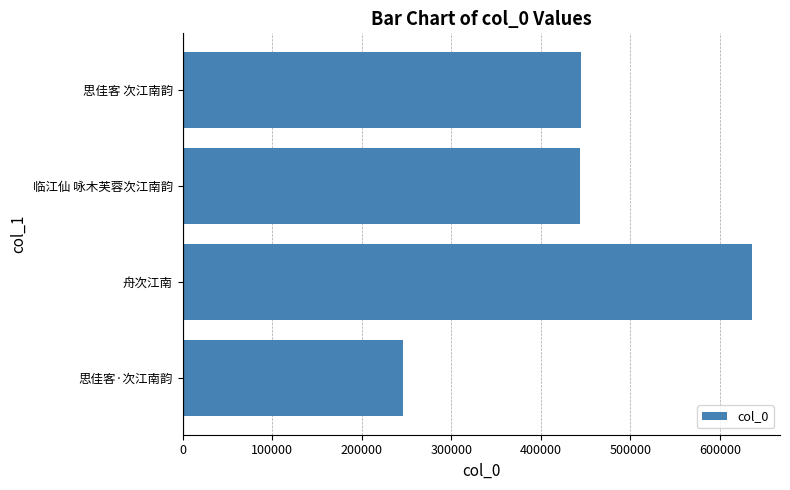

What value does the data have at 临江仙 咏木芙蓉次江南韵?

444067